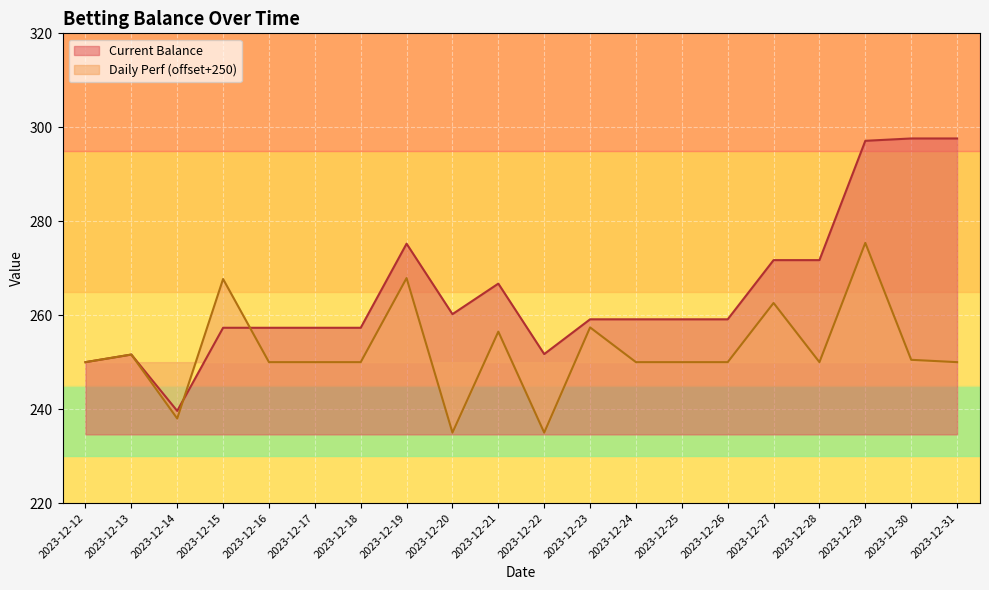

What is the value of the Current Balance point at the 11th from the left?

251.7